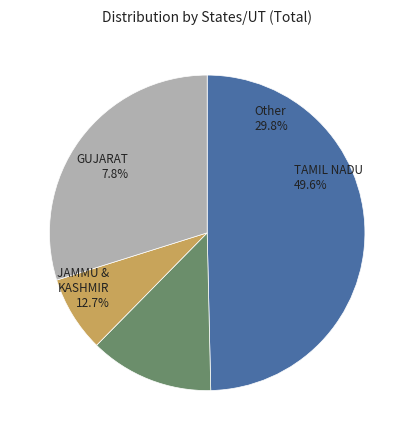

True or false: ODISHA accounts for 11% of the total.

False